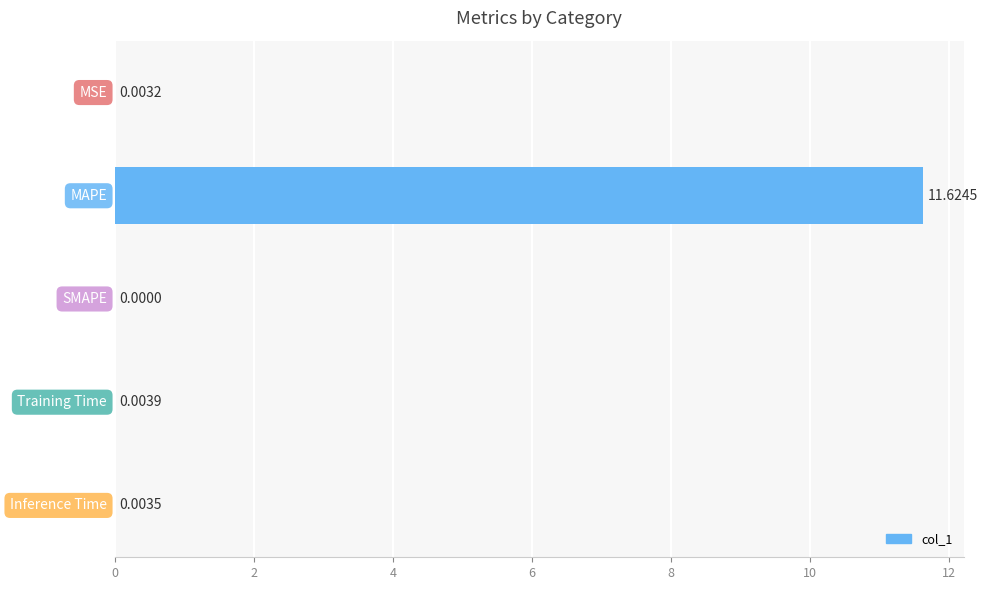

What is the sum of all values?

11.6